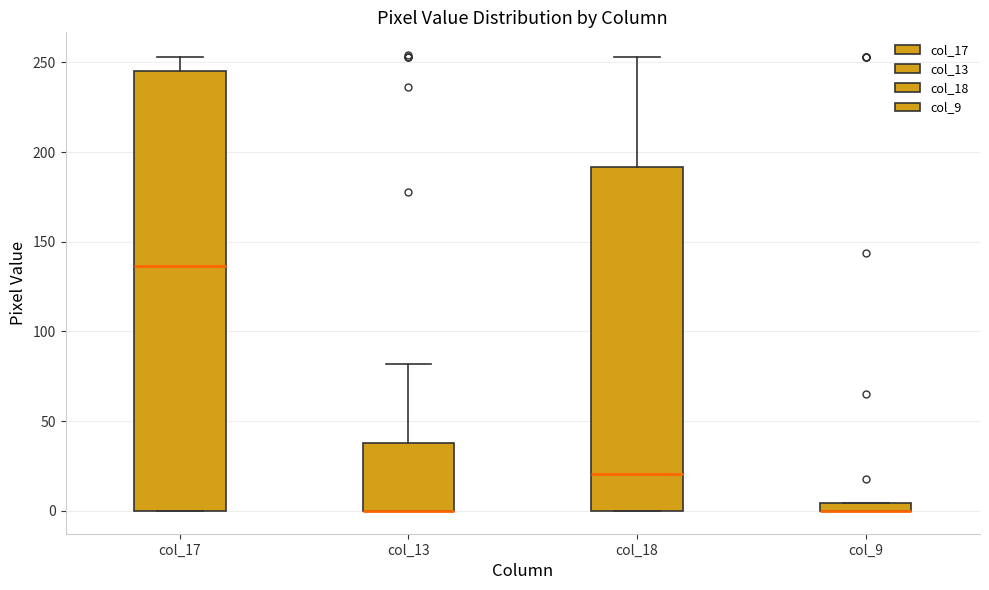

Which box is the tallest, from its lower edge to its upper edge?

col_17